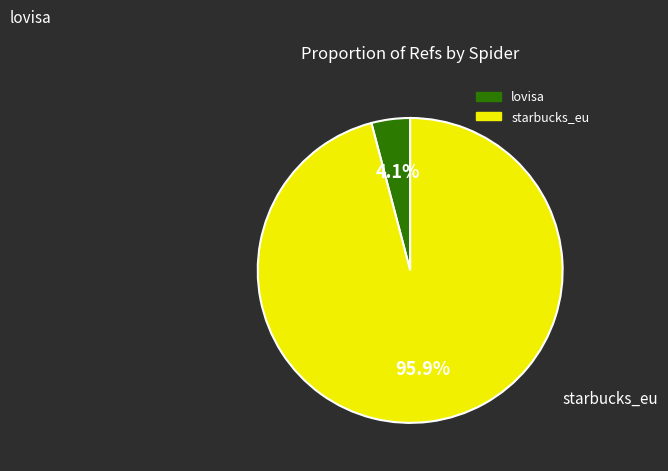

What is the total percentage of lovisa and starbucks_eu?

100.0%